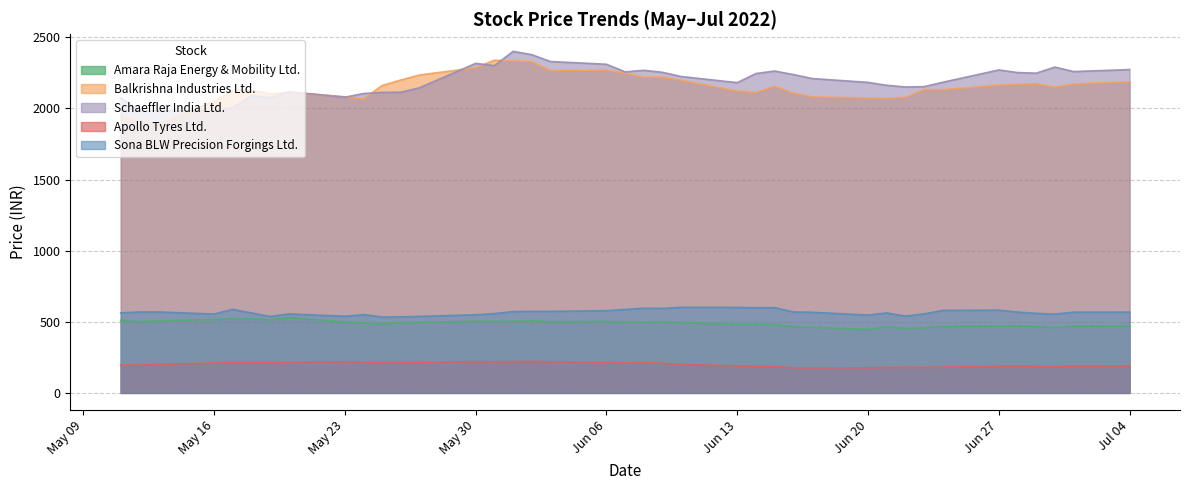

True or false: Amara Raja Energy & Mobility Ltd. and Sona BLW Precision Forgings Ltd. intersect in this chart.

False